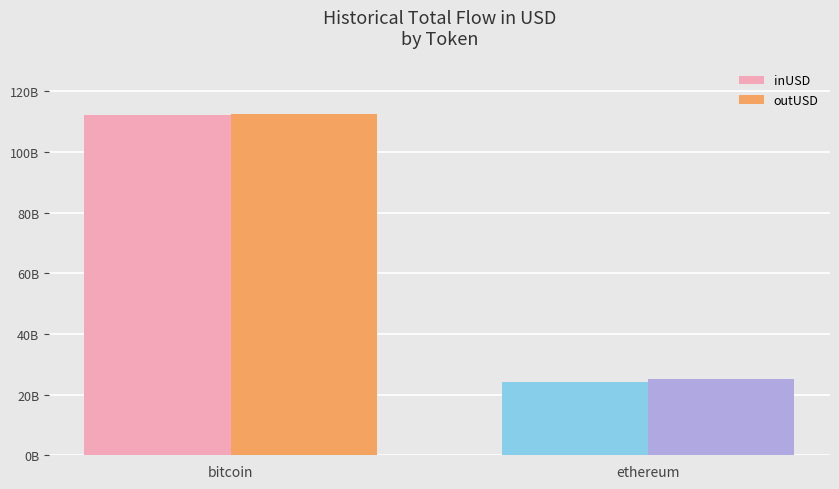

Is the value of inUSD at bitcoin greater than the value of outUSD at ethereum?

Yes